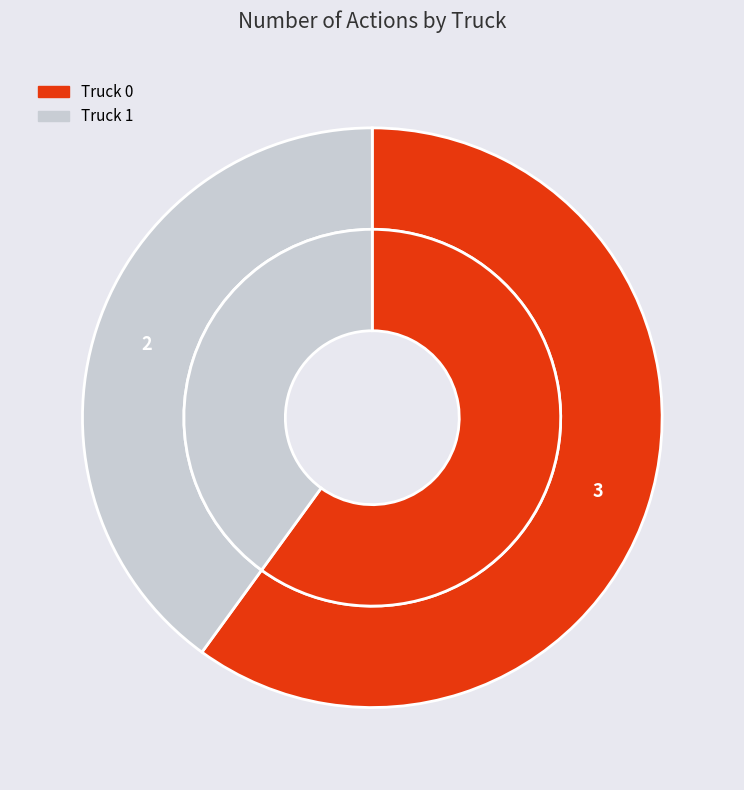

Is it true that Truck 0 is 68% of the pie?

False